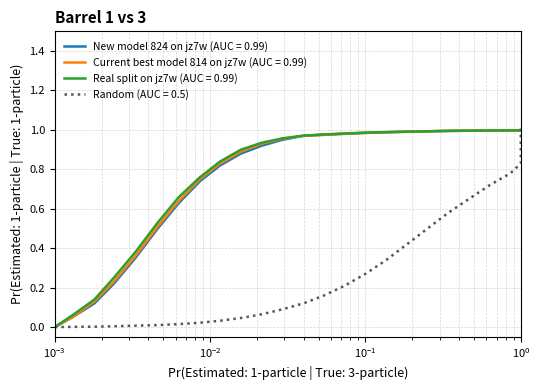

What is the average value of the Current best model 814 on jz7w (AUC = 0.99) series?

0.8